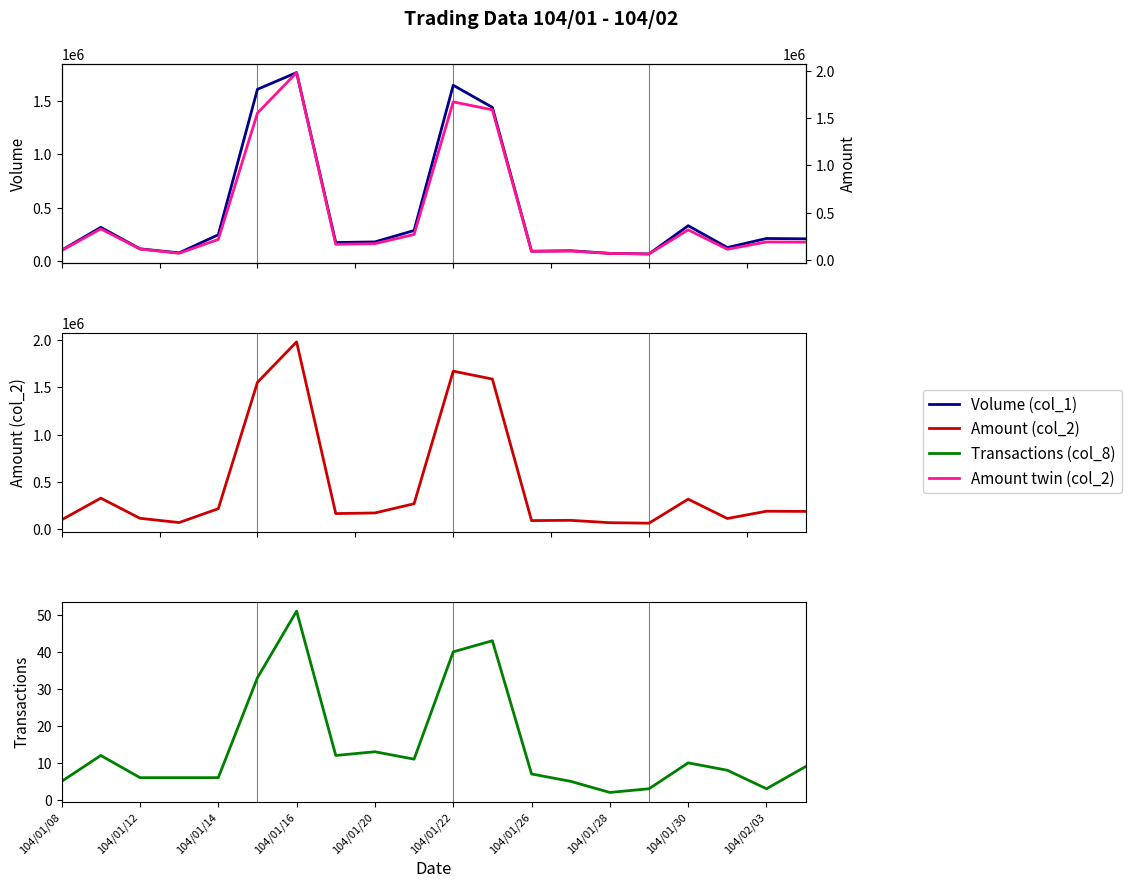

What is the minimum value shown in the chart?

2